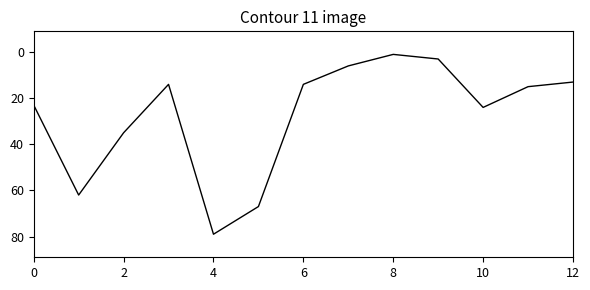

Is this an area chart (filled region under the line)?

No